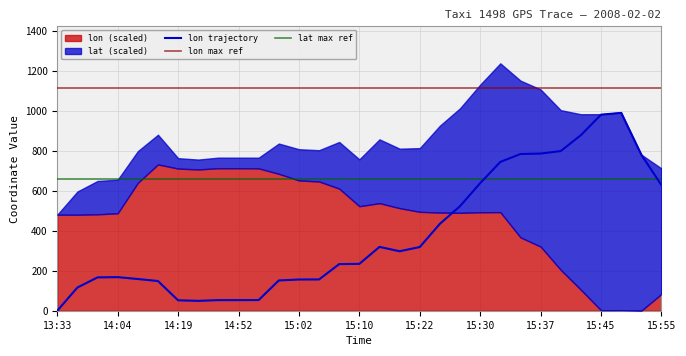

The value at 15:07 is 125.0. True or false?

False